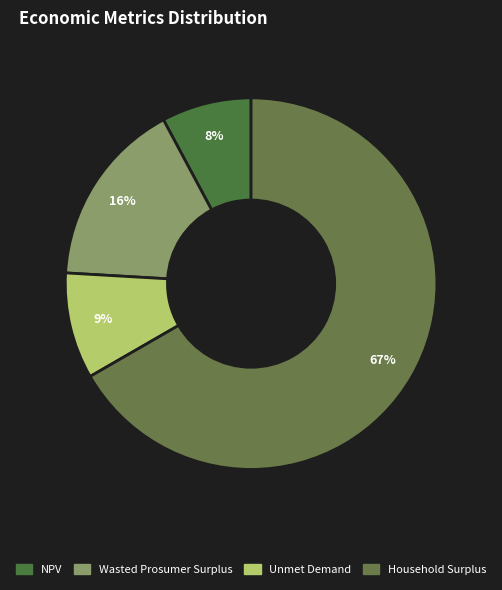

Which category has the biggest portion of the pie?

Household Surplus